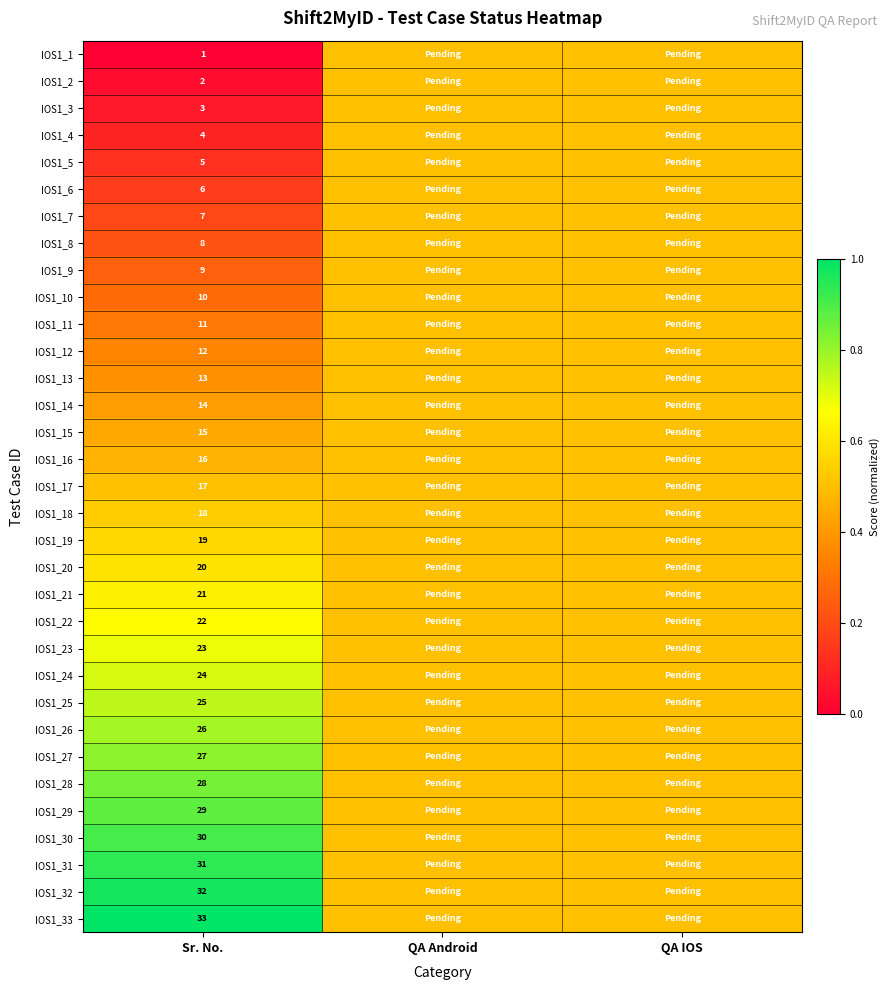

What is the total value across all series at Sr. No.?

561.0